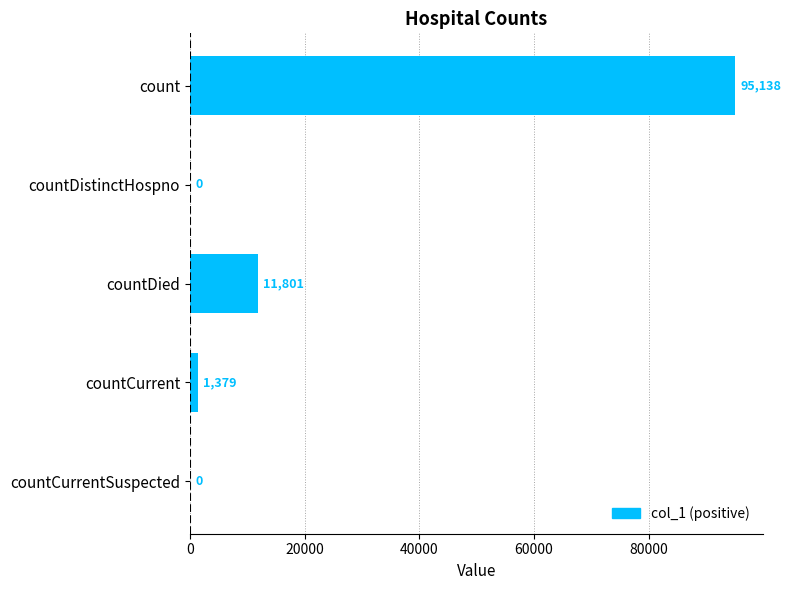

The value at countCurrent is 1379. True or false?

True